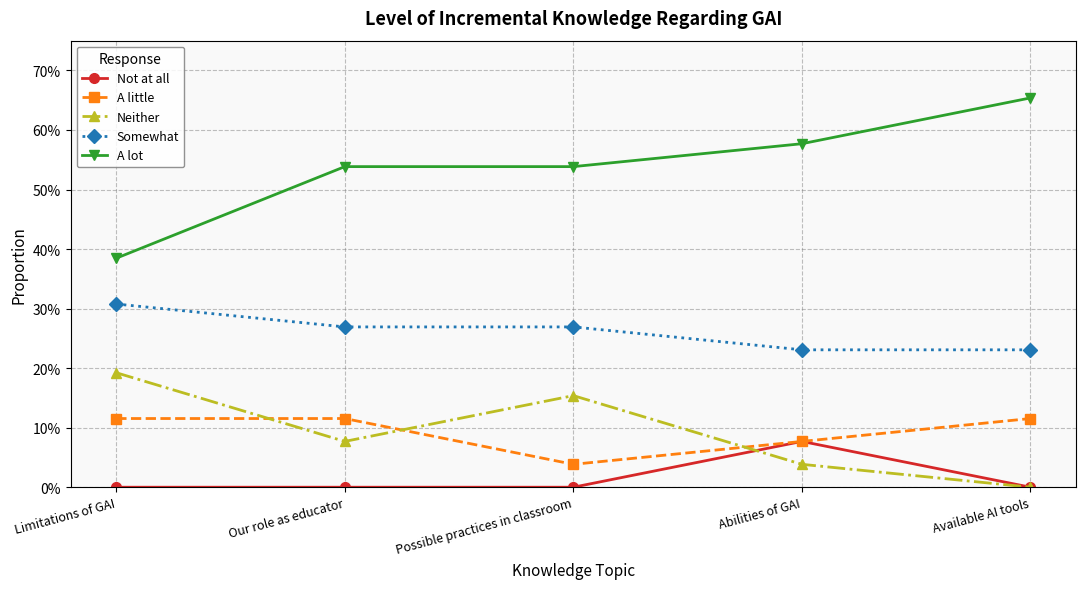

What is the sum of all Neither values?

0.5